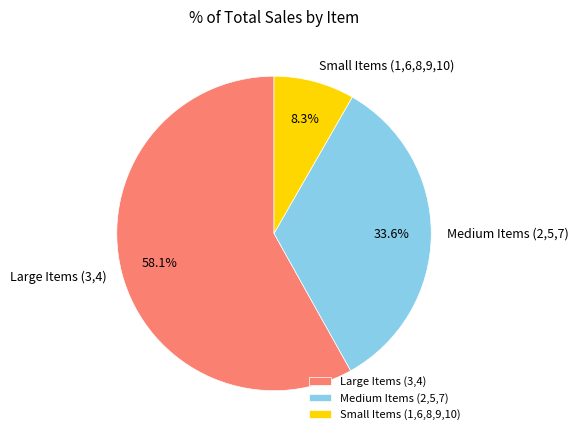

Rank the categories by value from lowest to highest.

Small Items (1,6,8,9,10), Medium Items (2,5,7), Large Items (3,4)